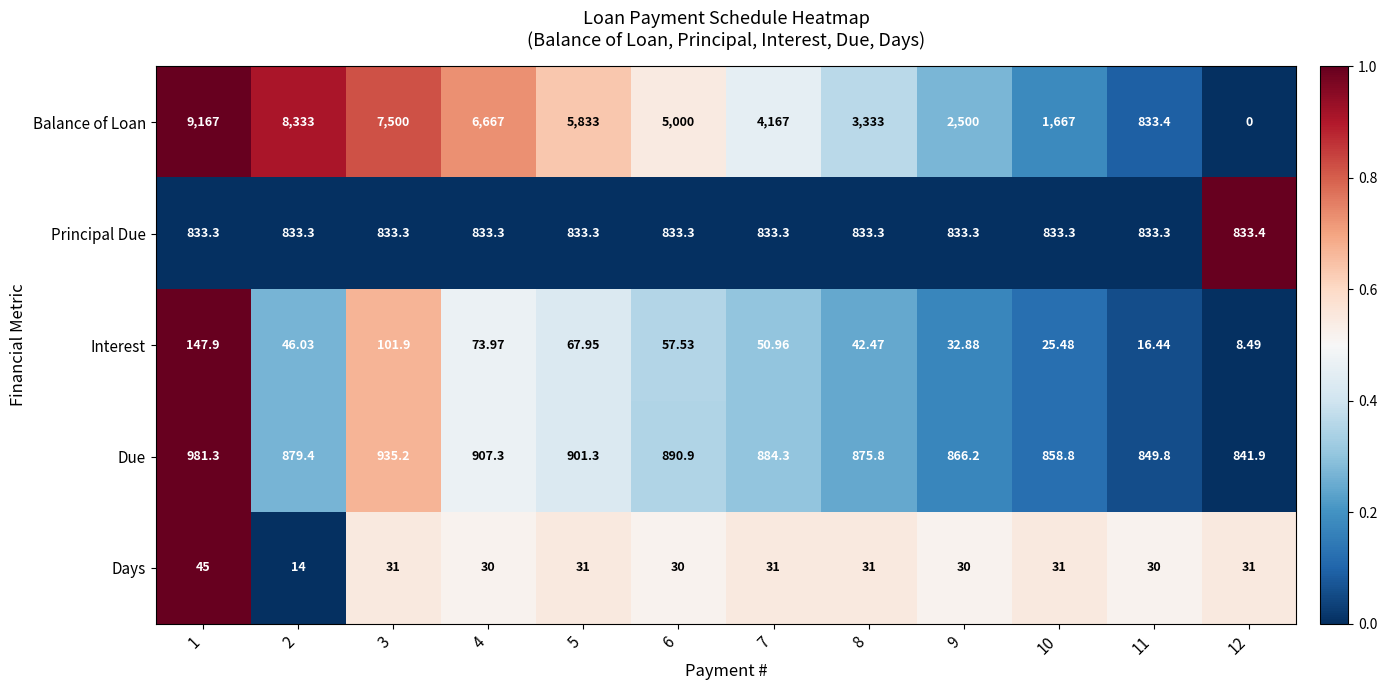

Is the value of Balance of Loan at 12 greater than the value of Interest at 2?

No